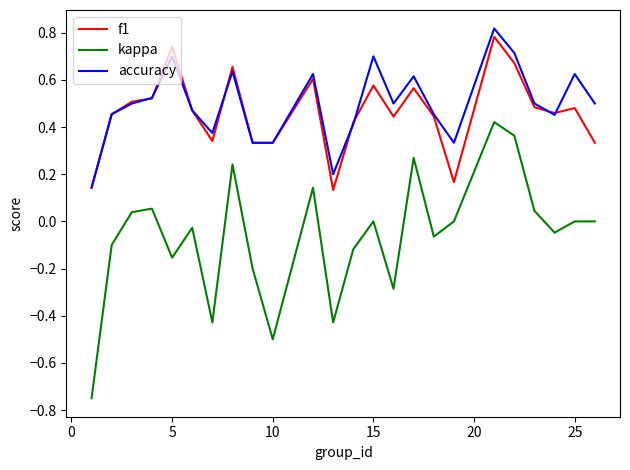

Which series has the largest range (max minus min)?

kappa